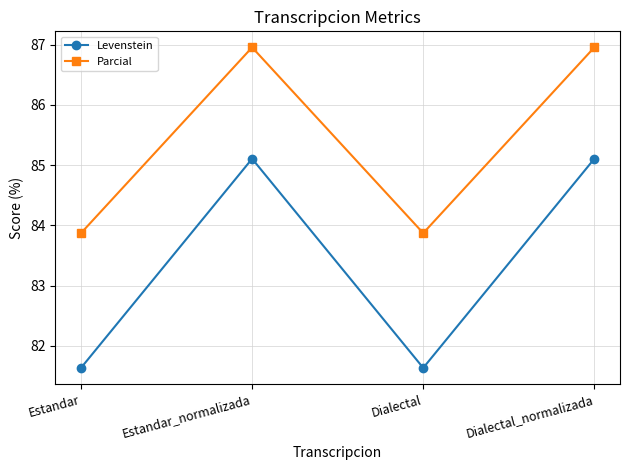

What is the lowest value of the Parcial series?

83.9